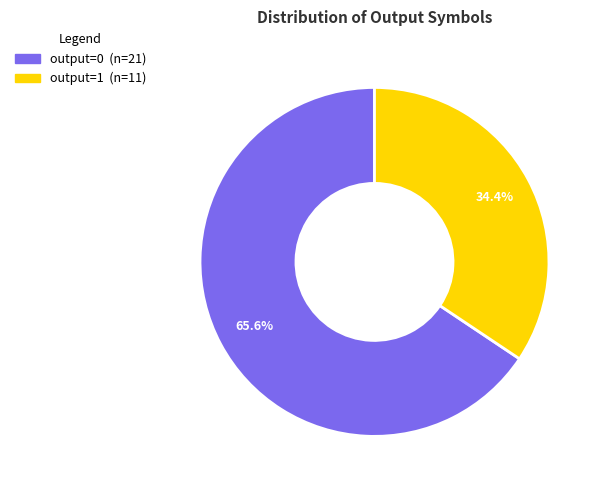

Between output=1 and output=0, which is larger?

output=0